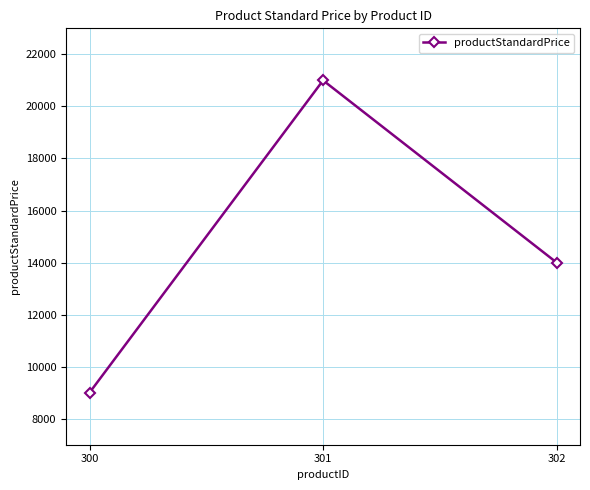

Reading left to right, list all the values displayed in this chart.

9000	21000	14000